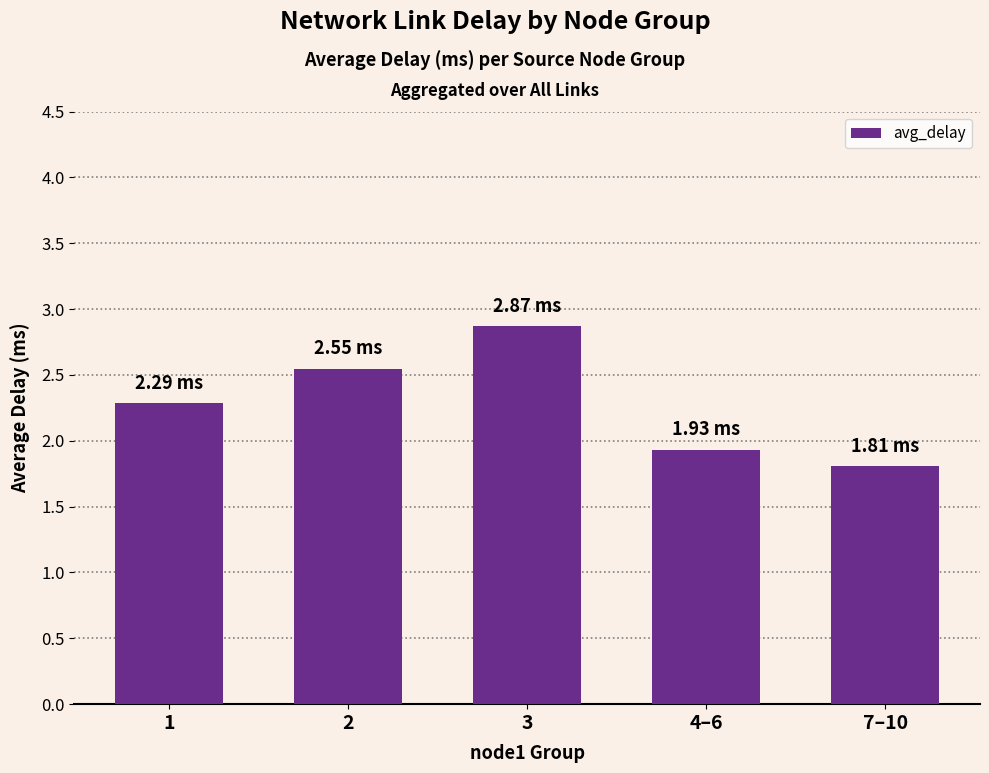

Is it true that the value at 1 is 0.7?

False